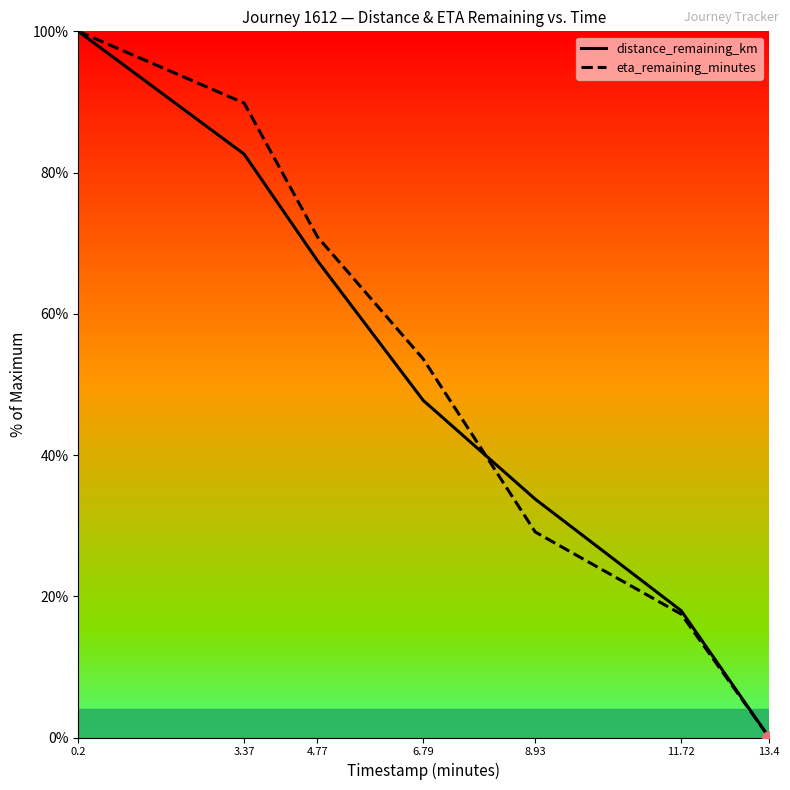

Which series has the largest total across all categories?

eta_remaining_minutes